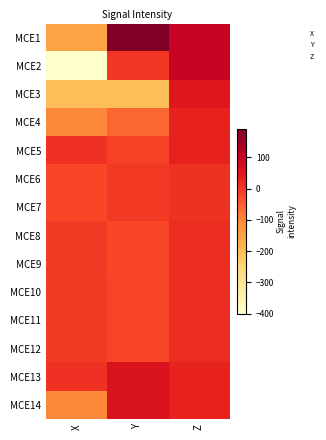

Reading left to right, what are all the values shown in this chart?

MCE1: X=-150	Y=190	Z=100
MCE2: X=-400	Y=0	Z=100
MCE3: X=-200	Y=-200	Z=50
MCE4: X=-100	Y=-60	Z=30
MCE5: X=10	Y=-15	Z=30
MCE6: X=-20	Y=-2	Z=6
MCE7: X=-20	Y=-2	Z=6
MCE8: X=-5	Y=-21	Z=15
MCE9: X=-5	Y=-21	Z=15
MCE10: X=-5	Y=-18	Z=15
MCE11: X=-5	Y=-18	Z=15
MCE12: X=-5	Y=-18	Z=15
MCE13: X=10	Y=60	Z=30
MCE14: X=-100	Y=60	Z=30